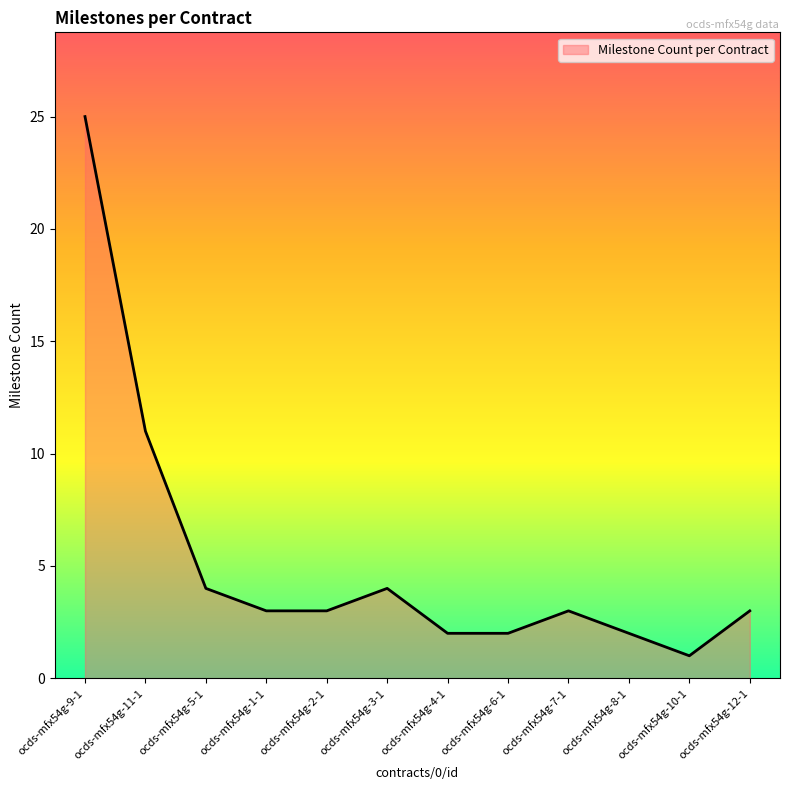

Where is the data nearest to the value 13?

ocds-mfx54g-11-1